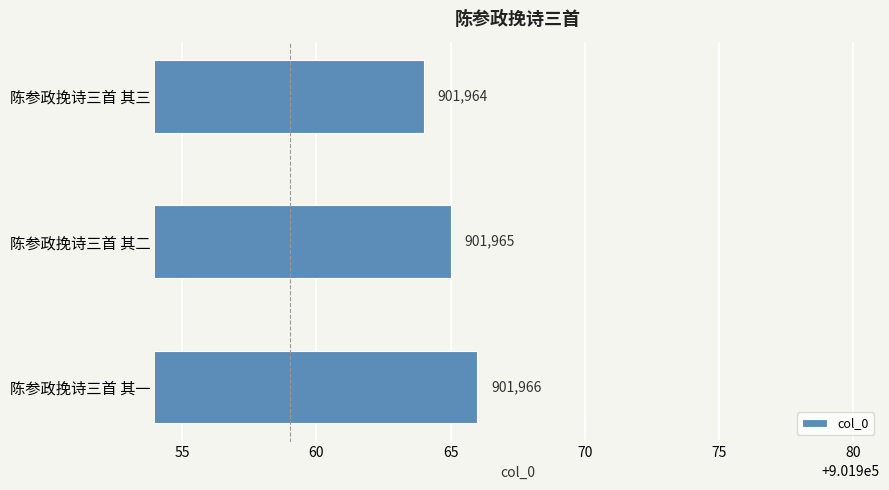

List the labels in order of value, largest first.

陈参政挽诗三首 其一, 陈参政挽诗三首 其二, 陈参政挽诗三首 其三